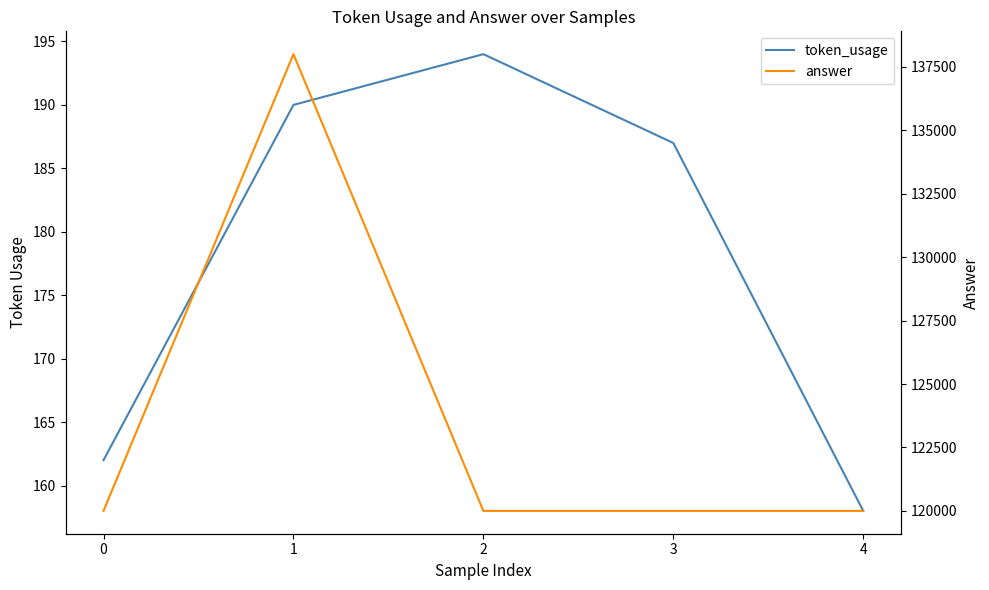

Between 2 and 4, which is larger?

2